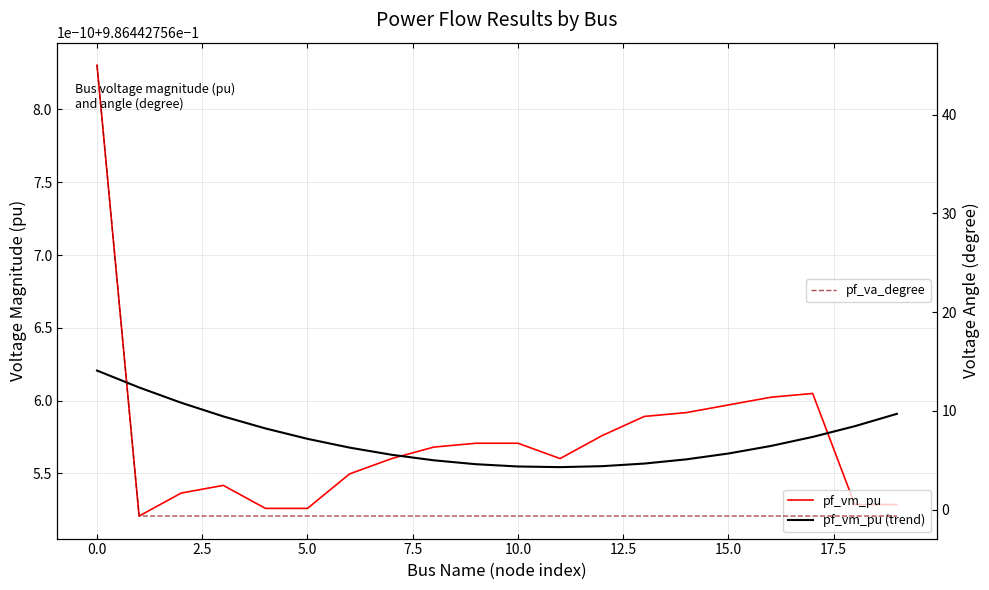

Is this an area chart (filled region under the line)?

No